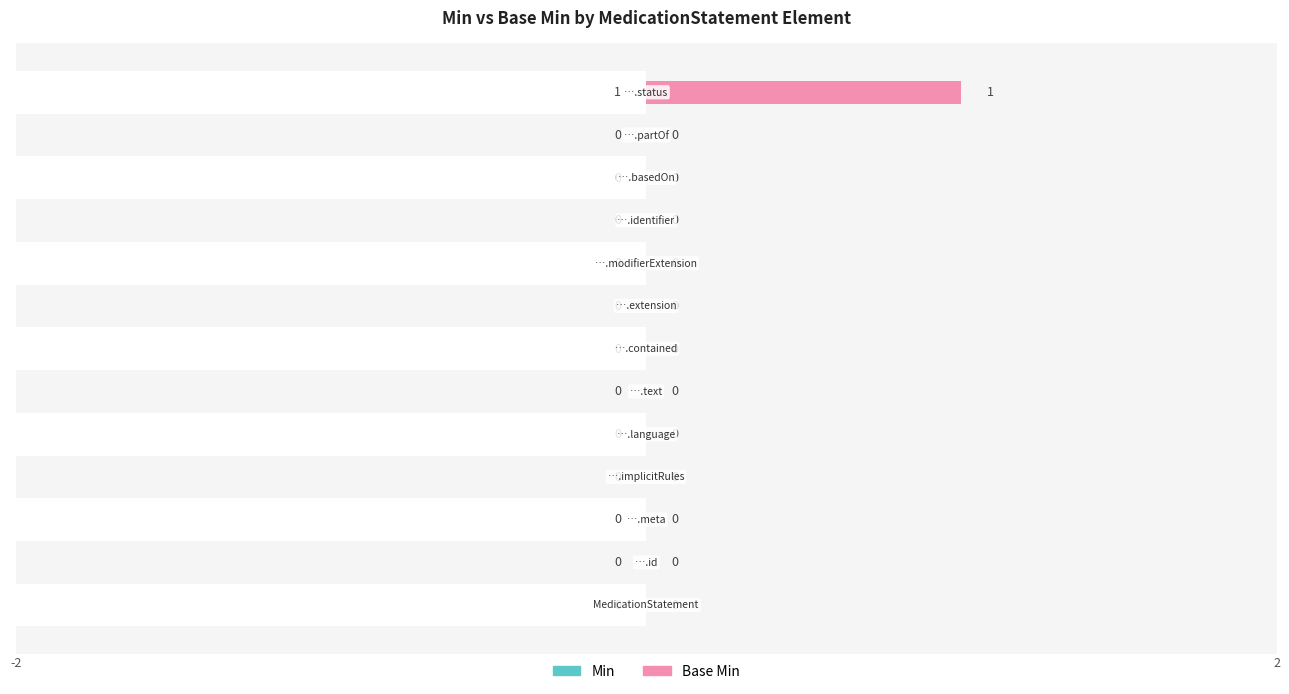

At how many categories does at least one series exceed 0?

1